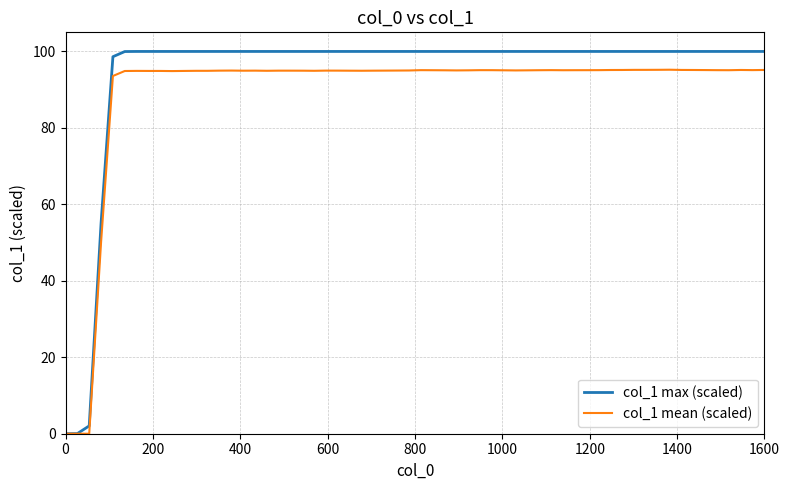

What is the greatest value displayed?

100.0